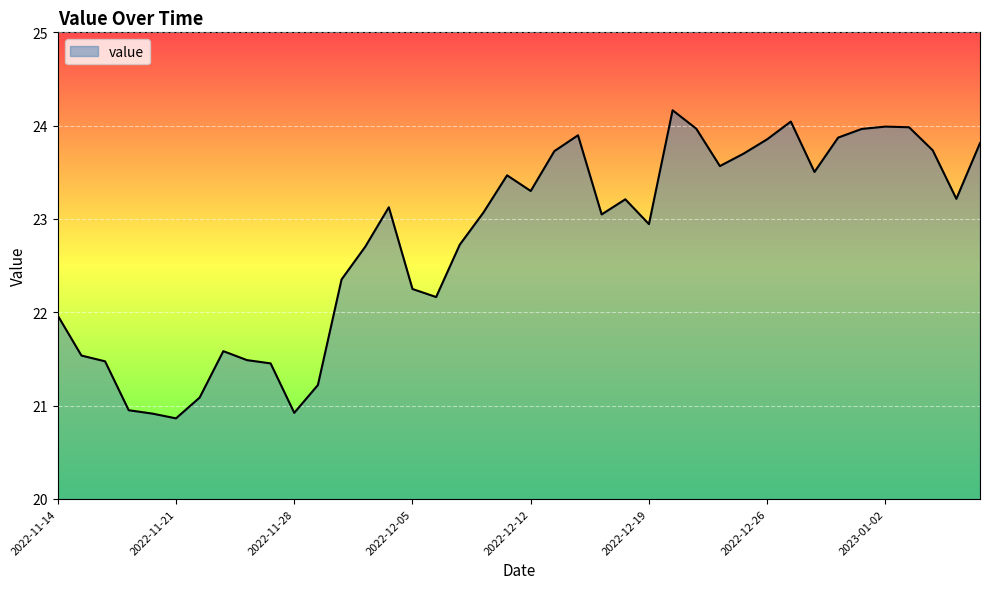

What is the minimum value shown in the chart?

20.9